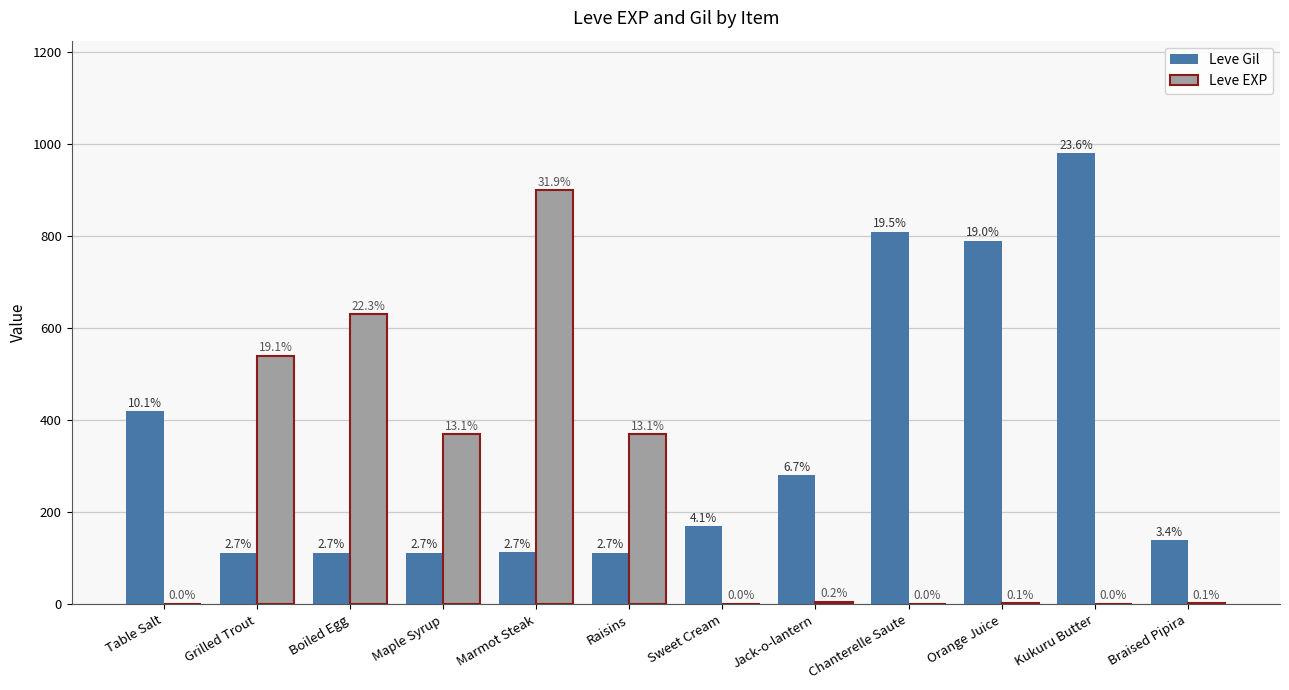

Reading left to right, extract all data points from this chart.

Leve Gil: Table Salt=420	Grilled Trout=112	Boiled Egg=112	Maple Syrup=112	Marmot Steak=113	Raisins=112	Sweet Cream=170	Jack-o-lantern=280	Chanterelle Saute=810	Orange Juice=790	Kukuru Butter=980	Braised Pipira=140
Leve EXP: Table Salt=1	Grilled Trout=540	Boiled Egg=630	Maple Syrup=370	Marmot Steak=900	Raisins=370	Sweet Cream=1	Jack-o-lantern=6	Chanterelle Saute=1	Orange Juice=2	Kukuru Butter=1	Braised Pipira=3